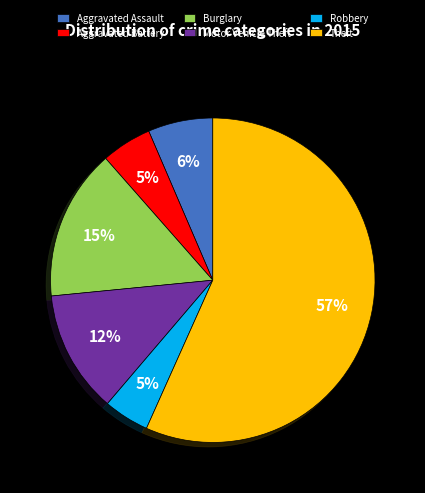

Which slice is the largest?

Theft